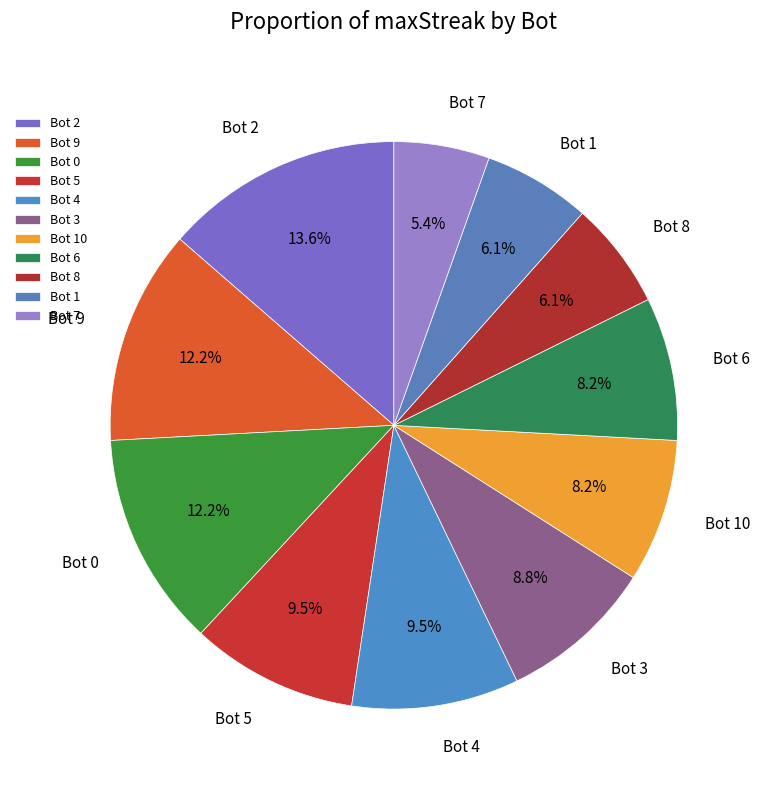

Is there any slice that represents more than half of the pie?

No